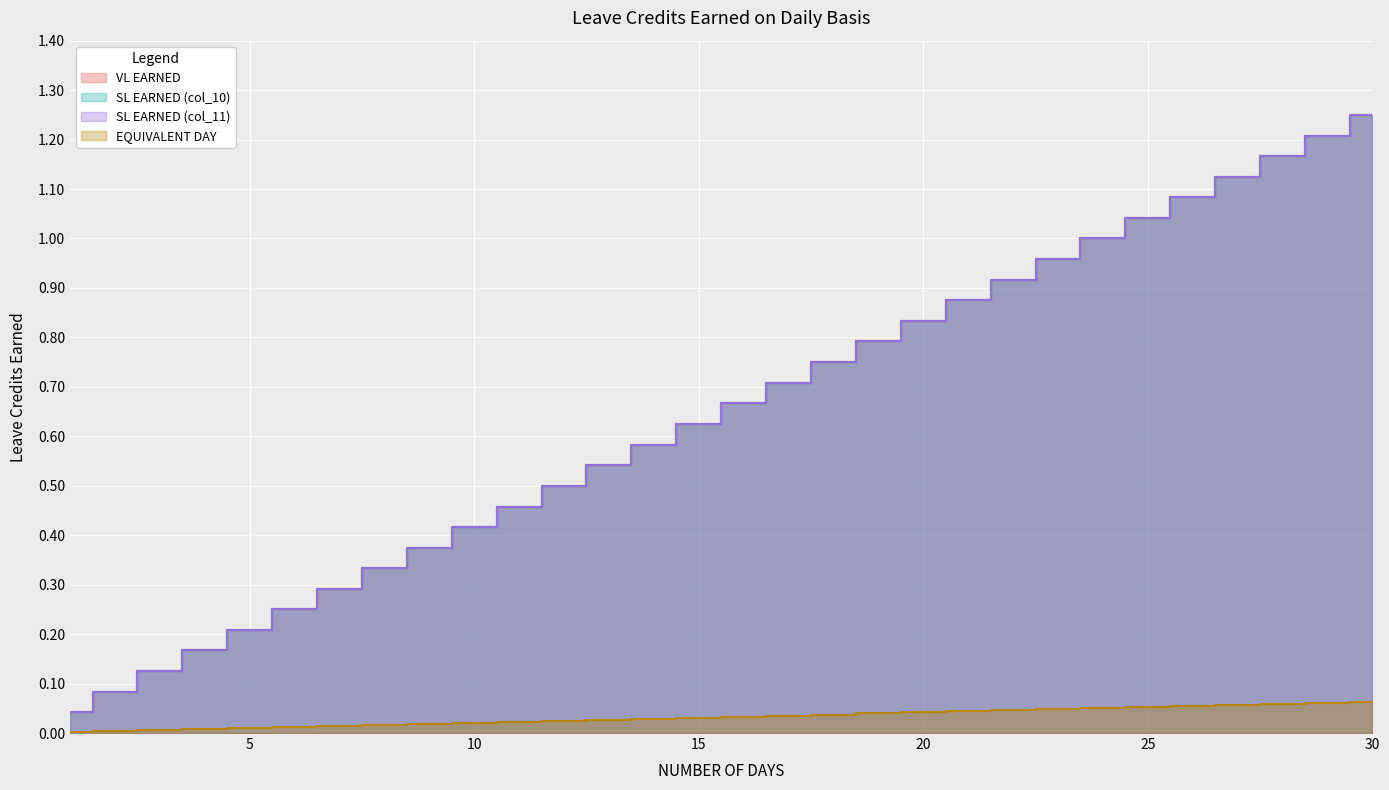

Reading right to left, extract all data points from this chart.

VL EARNED: 30=1.2	29=1.2	28=1.2	27=1.1	26=1.1	25=1.0	24=1.0	23=1.0	22=0.9	21=0.9	20=0.8	19=0.8	18=0.8	17=0.7	16=0.7	15=0.6	14=0.6	13=0.5	12=0.5	11=0.5	10=0.4	9=0.4	8=0.3	7=0.3	6=0.2	5=0.2	4=0.2	3=0.1	2=0.1	1=0.0
SL EARNED (col_10): 30=1.2	29=1.2	28=1.2	27=1.1	26=1.1	25=1.0	24=1.0	23=1.0	22=0.9	21=0.9	20=0.8	19=0.8	18=0.8	17=0.7	16=0.7	15=0.6	14=0.6	13=0.5	12=0.5	11=0.5	10=0.4	9=0.4	8=0.3	7=0.3	6=0.2	5=0.2	4=0.2	3=0.1	2=0.1	1=0.0
SL EARNED (col_11): 30=1.2	29=1.2	28=1.2	27=1.1	26=1.1	25=1.0	24=1.0	23=1.0	22=0.9	21=0.9	20=0.8	19=0.8	18=0.8	17=0.7	16=0.7	15=0.6	14=0.6	13=0.5	12=0.5	11=0.5	10=0.4	9=0.4	8=0.3	7=0.3	6=0.2	5=0.2	4=0.2	3=0.1	2=0.1	1=0.0
EQUIVALENT DAY: 30=0.1	29=0.1	28=0.1	27=0.1	26=0.1	25=0.1	24=0.1	23=0.0	22=0.0	21=0.0	20=0.0	19=0.0	18=0.0	17=0.0	16=0.0	15=0.0	14=0.0	13=0.0	12=0.0	11=0.0	10=0.0	9=0.0	8=0.0	7=0.0	6=0.0	5=0.0	4=0.0	3=0.0	2=0.0	1=0.0